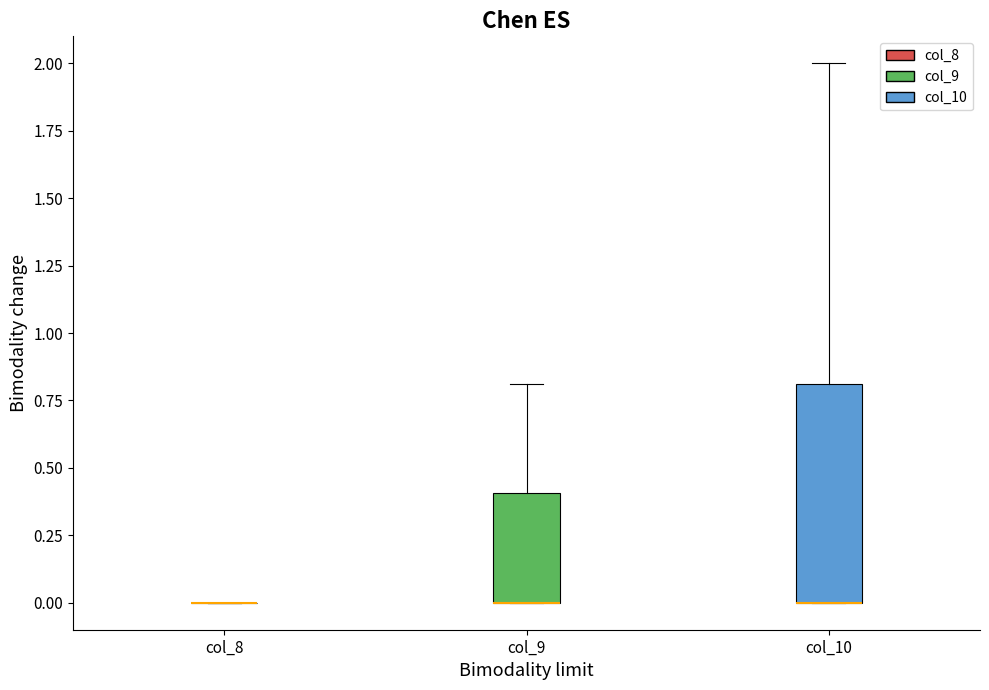

Where is the upper edge of the box for col_9 on the y-axis? The values are not printed on the chart, so give them approximately, as read against the axis.

0.4